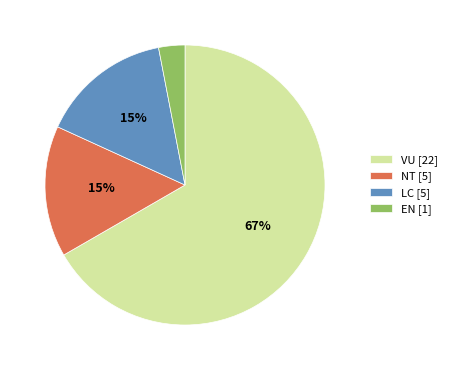

Do NT [5] and EN [1] together represent more than half of the pie?

No